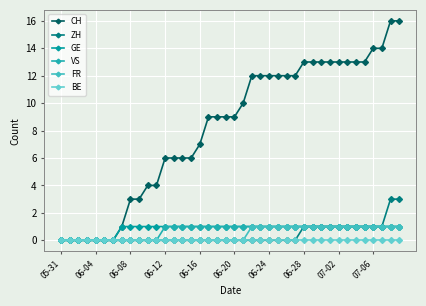

Is this an area chart (filled region under the line)?

No